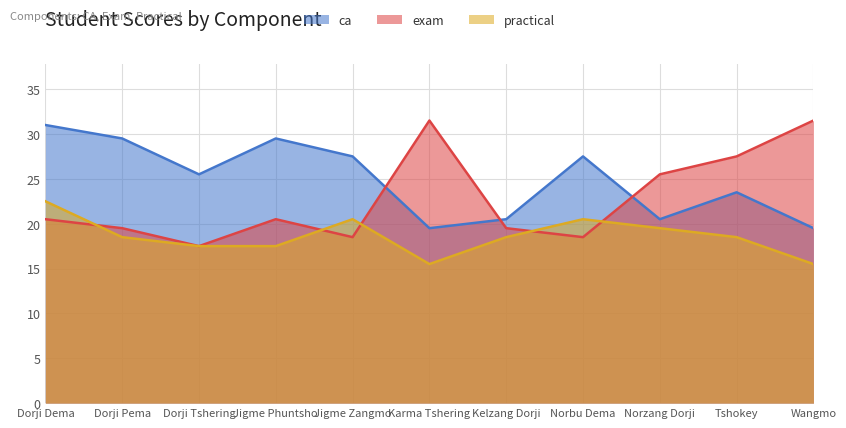

Is the value of ca at Dorji Tshering greater than the value of practical at Dorji Dema?

Yes